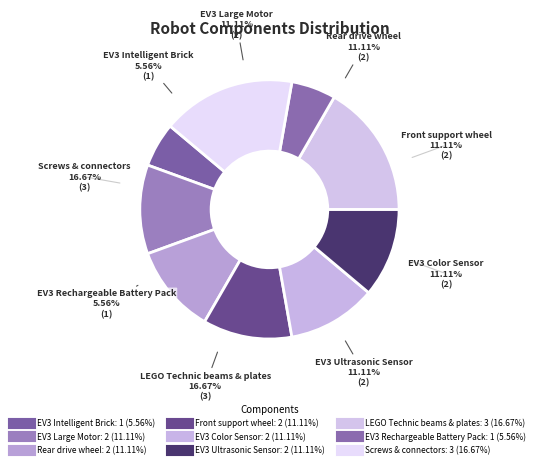

Approximately how many times larger is the value at Screws & connectors compared to LEGO Technic beams & plates?

1.0